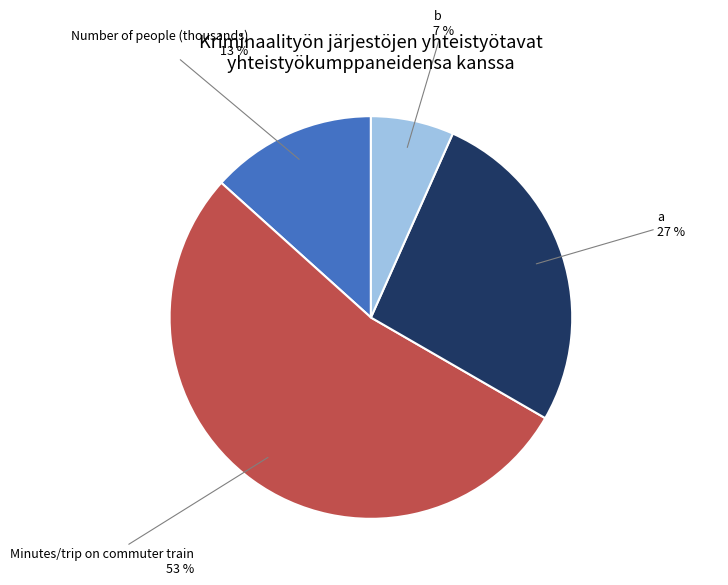

Does any single category account for the majority?

Yes